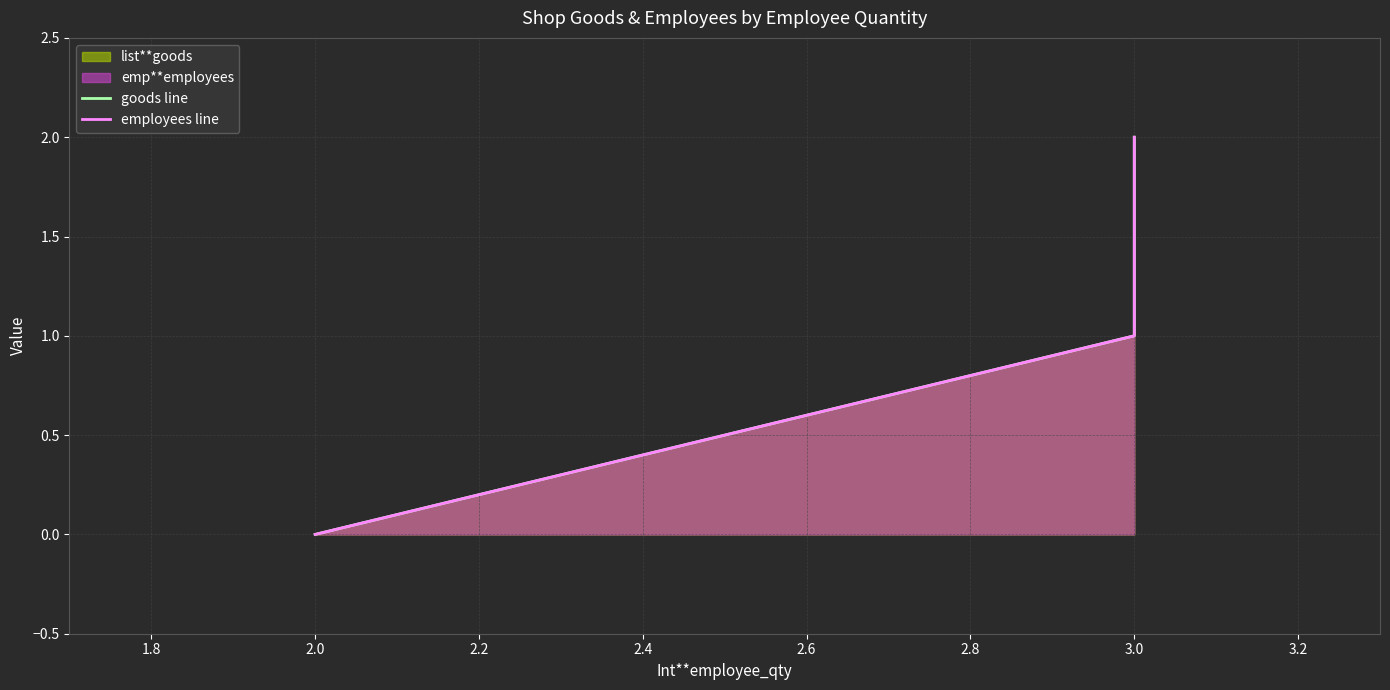

Which series has the widest spread of values?

goods line